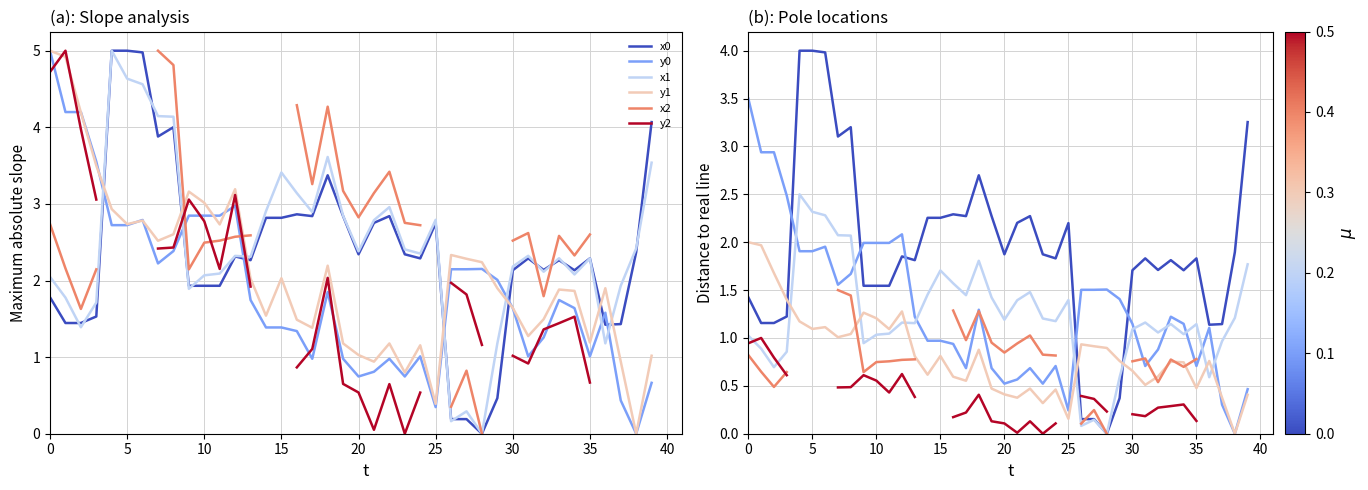

What is the label of the 28th point from the right?

12